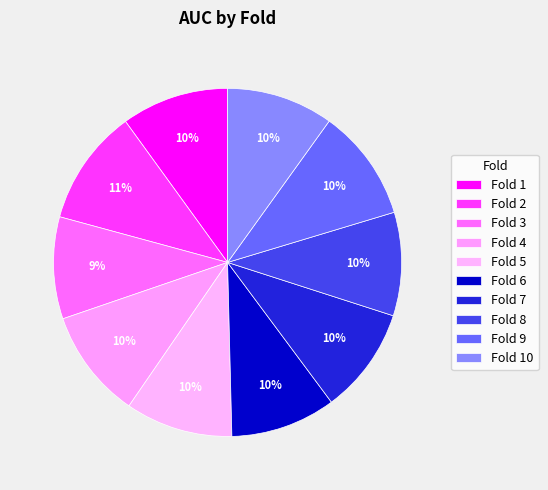

How many segments does this pie chart have?

10